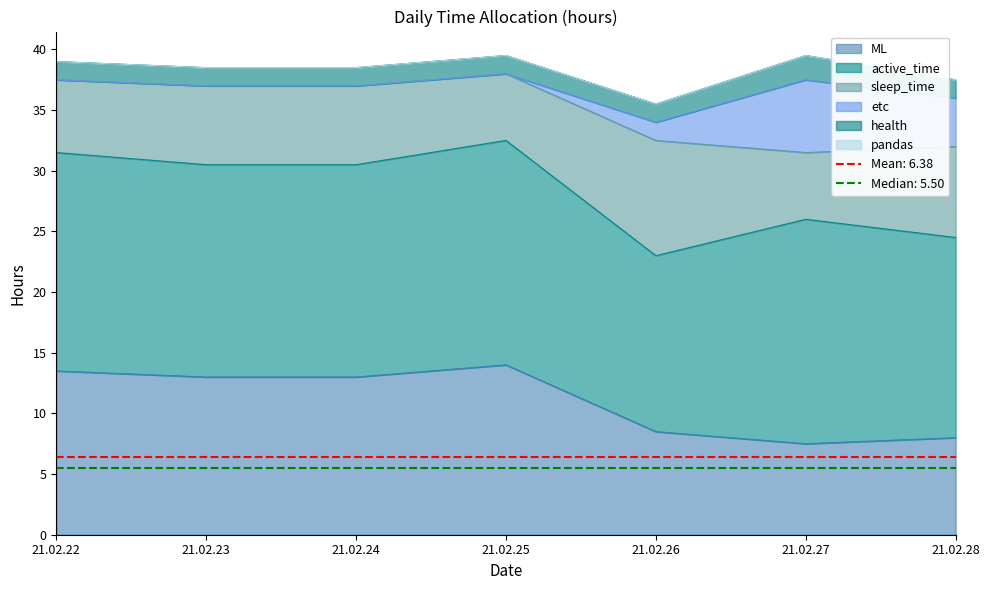

True or false: ML has more than 1 points higher than both neighbors.

False